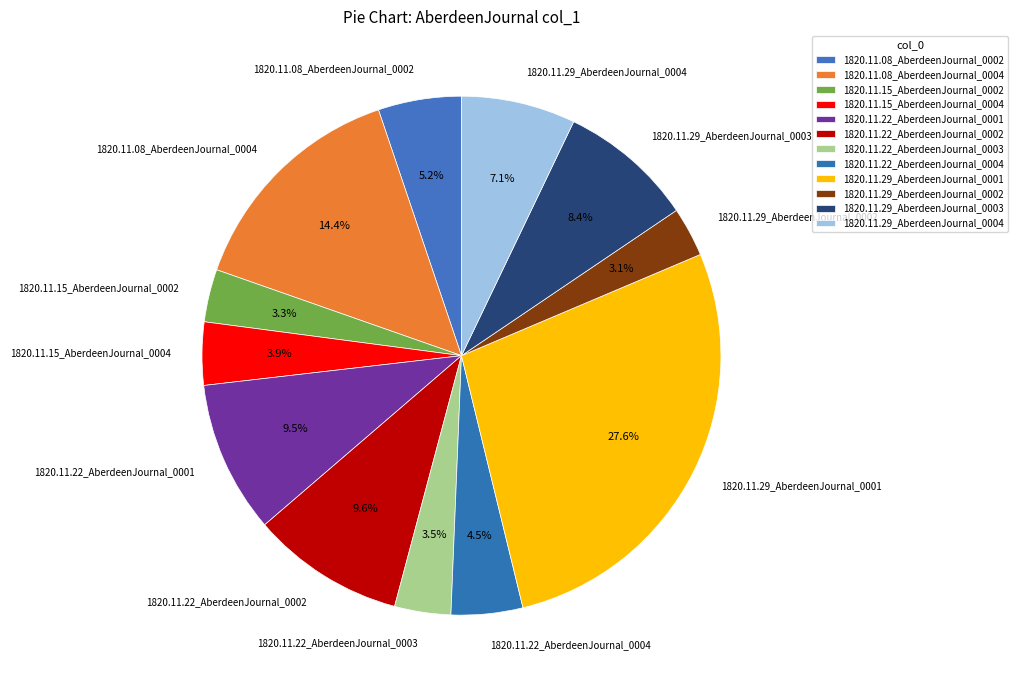

To the nearest percent, what percentage of the pie is 1820.11.15_AberdeenJournal_0002?

3%